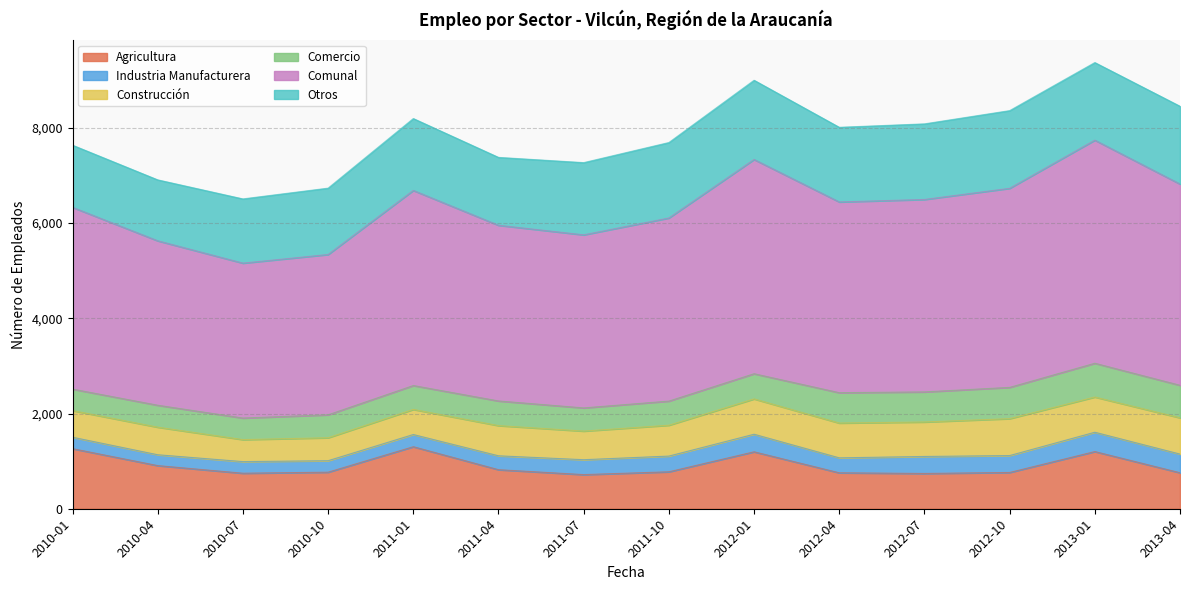

True or false: Comercio and Agricultura intersect in this chart.

False